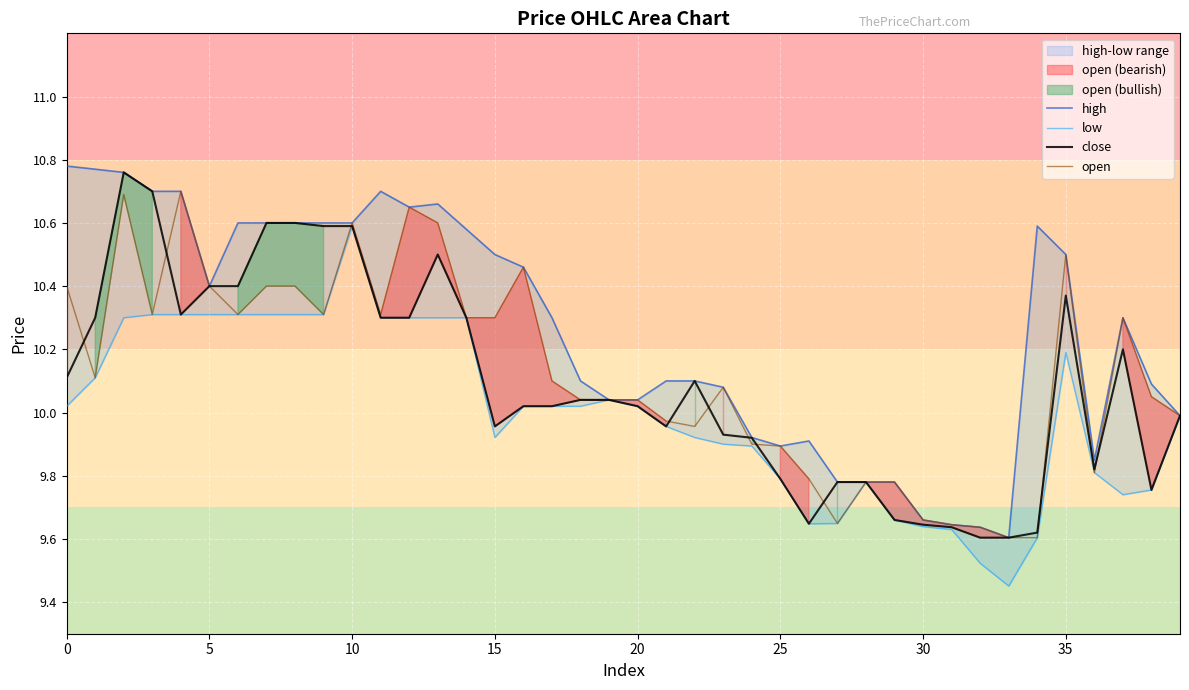

At which label is open closest to 10?

39